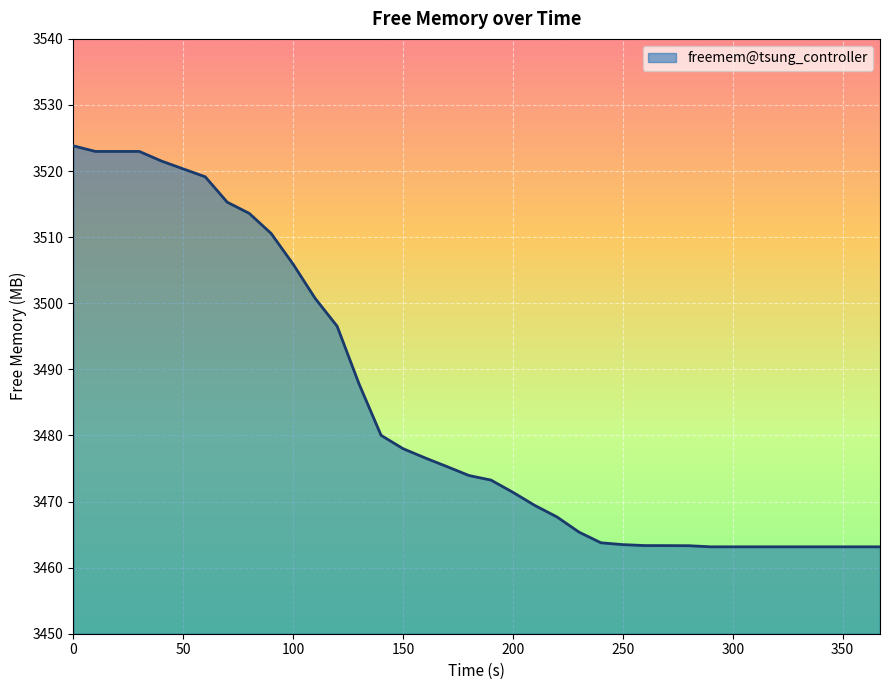

What is the difference between the maximum and minimum values?

60.7